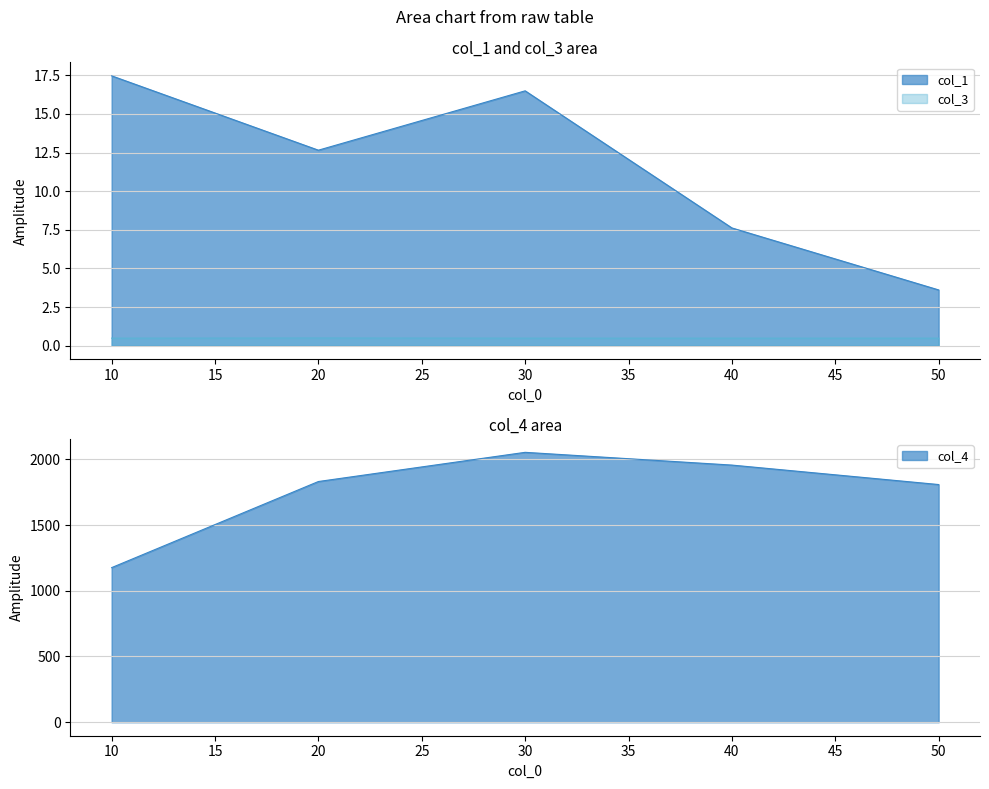

What is the highest value of the col_4 series?

2053.0